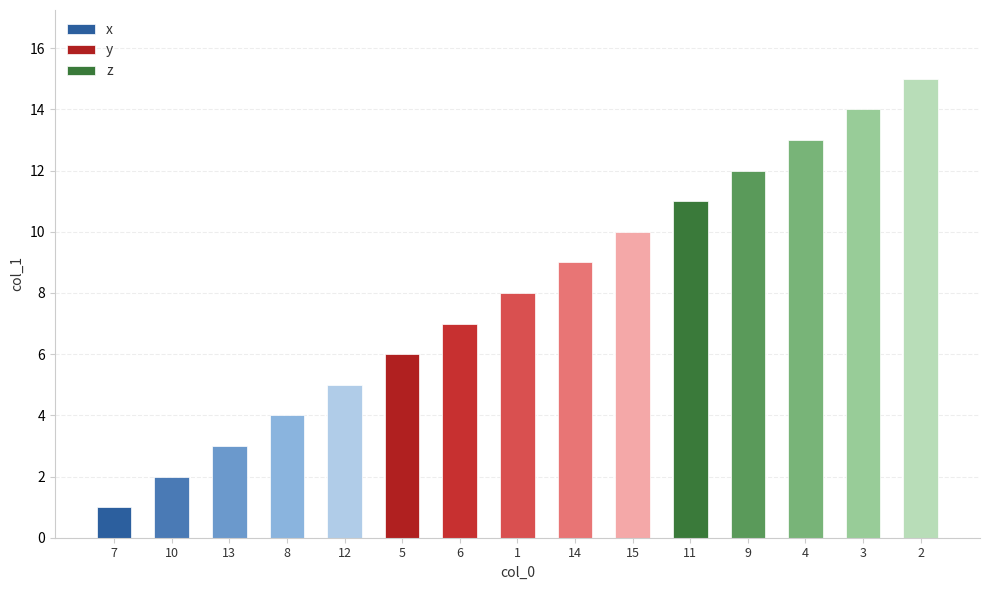

What is the difference between the maximum and minimum values?

14